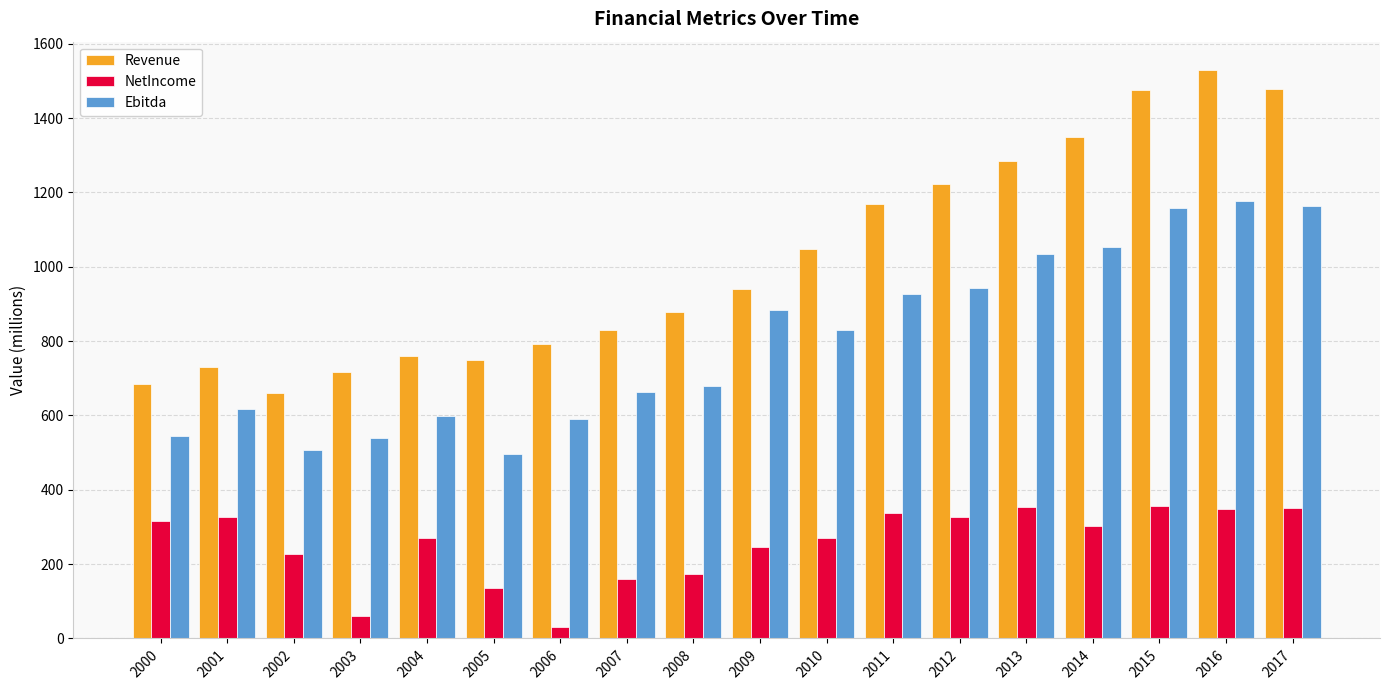

At which category is the sum across all series the highest?

2016